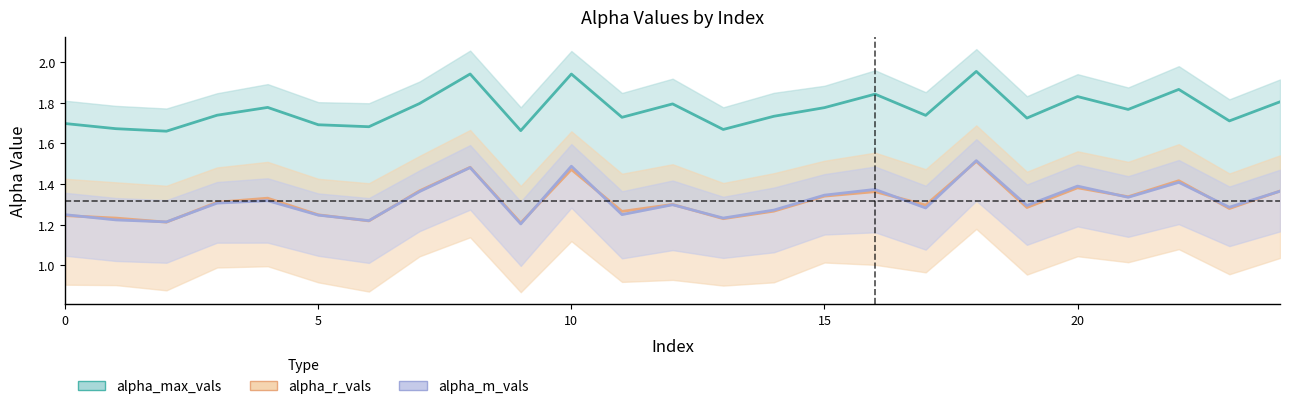

How many alpha_max_vals values are between 1 and 2?

25